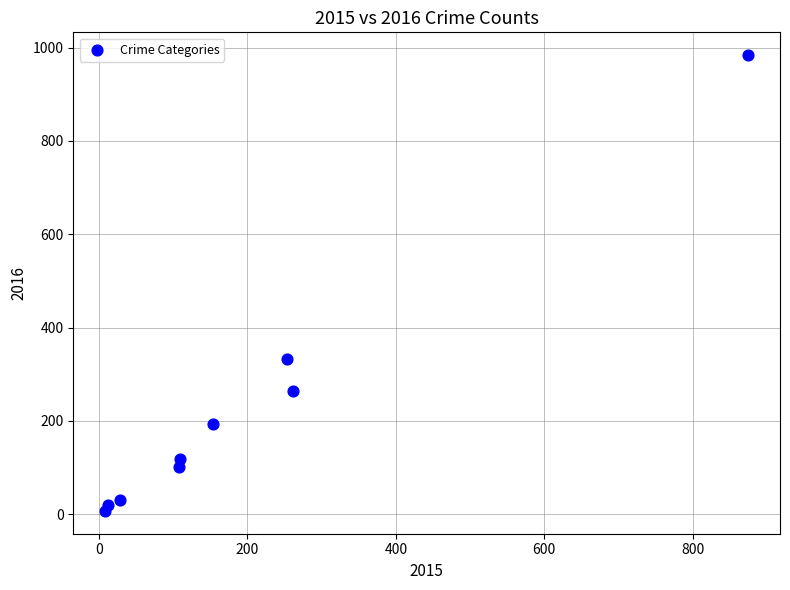

What is the average X value?

201